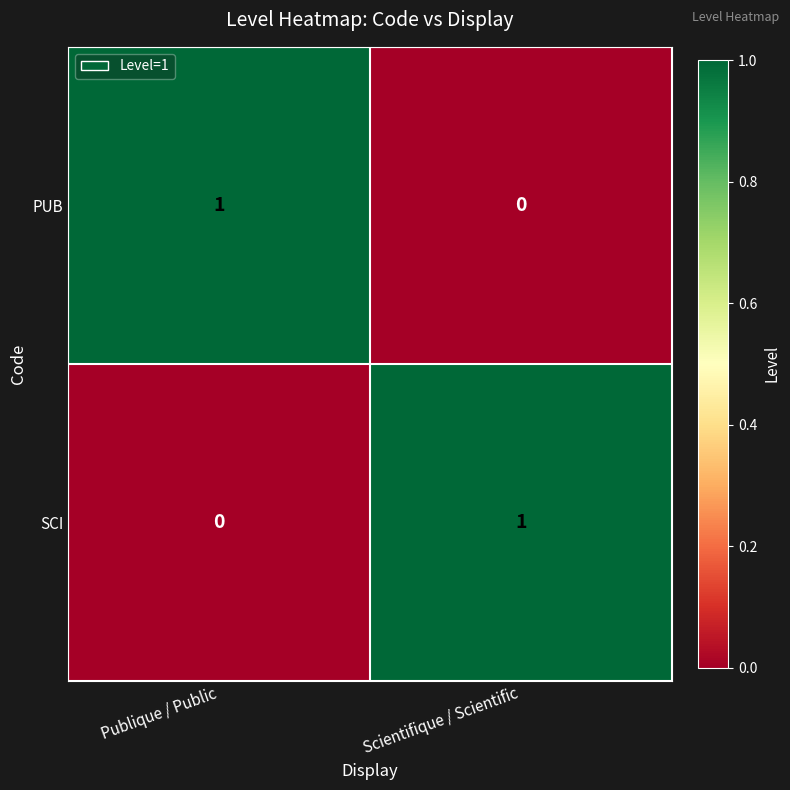

Rank the series at Scientifique / Scientific from lowest to highest value.

PUB, SCI